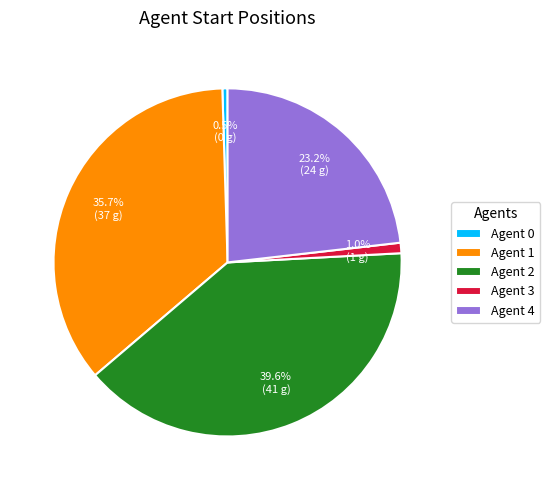

To the nearest percent, what is the difference between the largest and smallest slice percentages?

39%